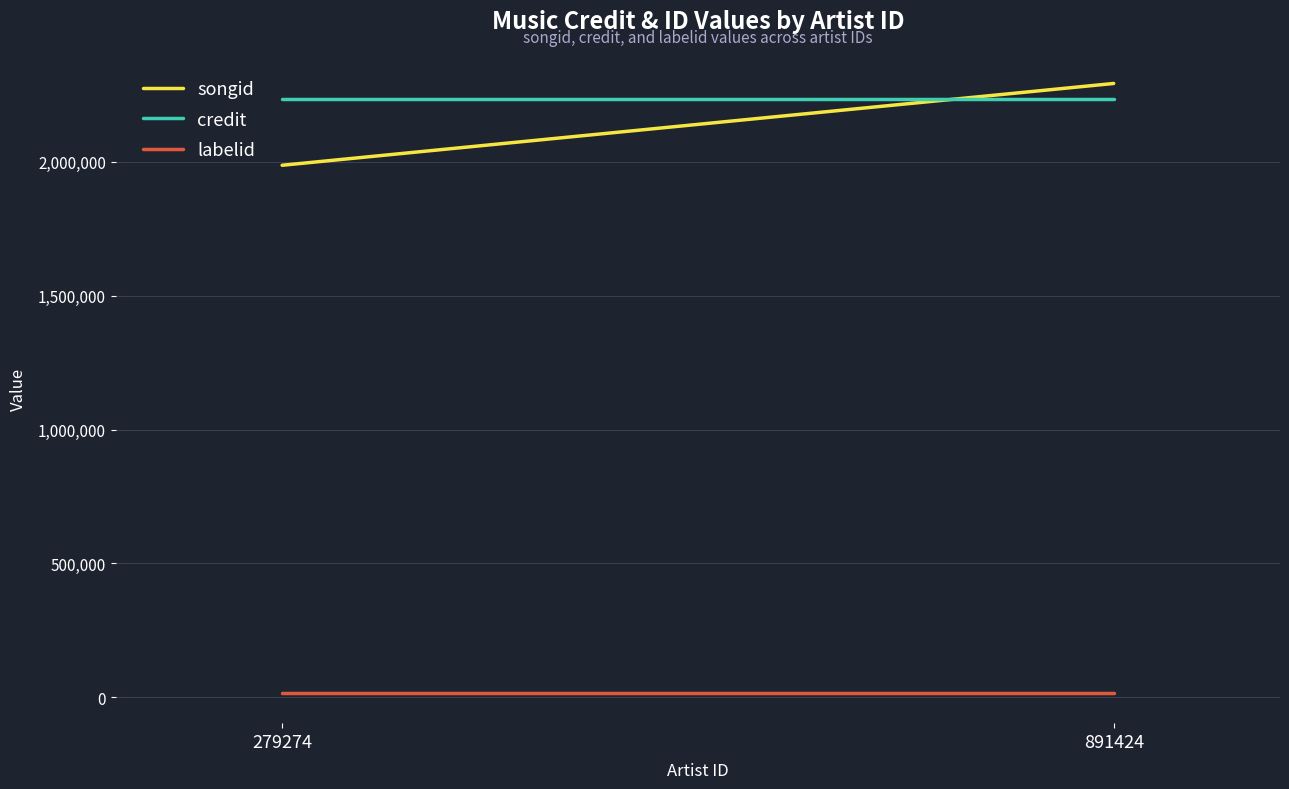

Which series has the largest total across all categories?

credit